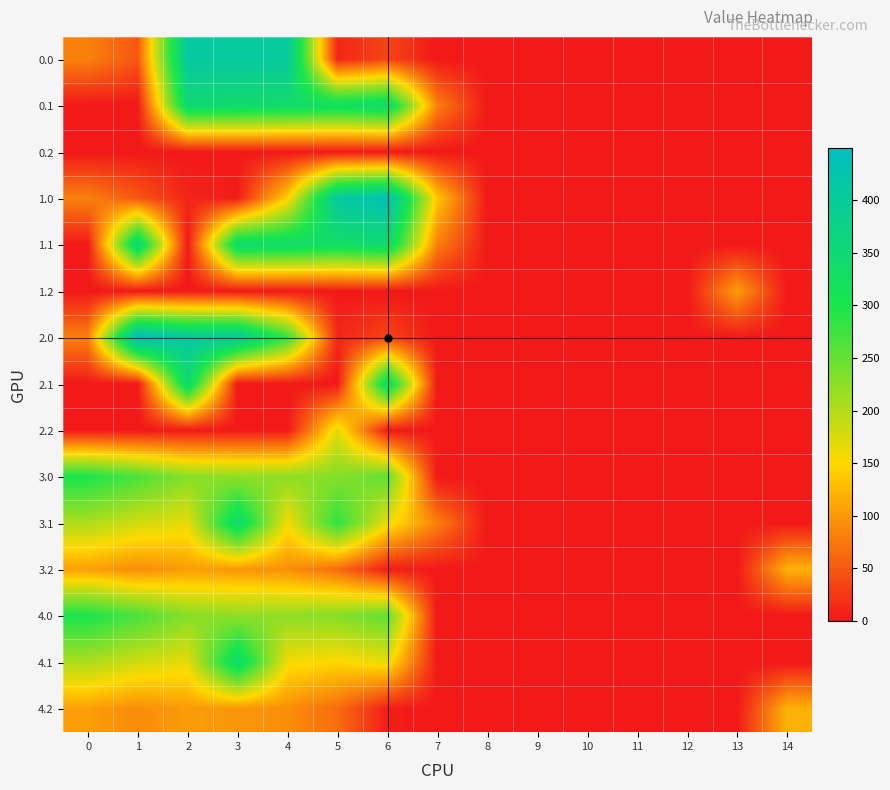

Reading left to right, extract all data points from this chart.

0.0: 0=82.0	1=49.5	2=410.3	3=404.4	4=404.9	5=10.8	6=35.0	7=0.0	8=0.0	9=0.0	10=0.0	11=0.0	12=0.0	13=0.0	14=0.0
0.1: 0=0.0	1=0.0	2=347.9	3=342.7	4=339.6	5=329.5	6=345.2	7=81.6	8=0.0	9=0.0	10=0.0	11=0.0	12=0.0	13=0.0	14=0.0
0.2: 0=0.0	1=0.0	2=0.0	3=0.0	4=0.0	5=0.0	6=0.0	7=0.0	8=0.0	9=0.0	10=0.0	11=0.0	12=0.0	13=0.0	14=0.0
1.0: 0=82.0	1=49.5	2=10.3	3=4.4	4=145.6	5=410.8	6=435.0	7=136.4	8=0.0	9=0.0	10=0.0	11=0.0	12=0.0	13=0.0	14=0.0
1.1: 0=0.0	1=361.1	2=0.0	3=342.7	4=339.6	5=329.5	6=345.2	7=81.6	8=0.0	9=0.0	10=0.0	11=0.0	12=0.0	13=0.0	14=0.0
1.2: 0=0.0	1=0.0	2=0.0	3=0.0	4=0.0	5=0.0	6=0.0	7=0.0	8=0.0	9=0.0	10=0.0	11=0.0	12=0.0	13=104.4	14=0.0
2.0: 0=82.0	1=449.5	2=410.3	3=404.4	4=282.0	5=10.8	6=35.0	7=0.0	8=0.0	9=0.0	10=0.0	11=0.0	12=0.0	13=0.0	14=0.0
2.1: 0=0.0	1=0.0	2=347.9	3=0.0	4=0.0	5=0.0	6=345.2	7=0.0	8=0.0	9=0.0	10=0.0	11=0.0	12=0.0	13=0.0	14=0.0
2.2: 0=0.0	1=0.0	2=0.0	3=0.0	4=0.0	5=169.1	6=0.0	7=0.0	8=0.0	9=0.0	10=0.0	11=0.0	12=0.0	13=0.0	14=0.0
3.0: 0=300.0	1=267.5	2=228.3	3=222.4	4=222.9	5=228.8	6=253.0	7=0.0	8=0.0	9=0.0	10=0.0	11=0.0	12=0.0	13=0.0	14=0.0
3.1: 0=202.6	1=179.1	2=165.9	3=342.7	4=157.6	5=285.5	6=163.2	7=81.6	8=0.0	9=0.0	10=0.0	11=0.0	12=0.0	13=0.0	14=0.0
3.2: 0=105.1	1=90.7	2=103.5	3=99.0	4=92.4	5=66.1	6=5.1	7=0.0	8=0.0	9=0.0	10=0.0	11=0.0	12=0.0	13=0.0	14=119.9
4.0: 0=300.0	1=267.5	2=228.3	3=222.4	4=222.9	5=228.8	6=253.0	7=0.0	8=0.0	9=0.0	10=0.0	11=0.0	12=0.0	13=0.0	14=0.0
4.1: 0=202.6	1=179.1	2=165.9	3=342.7	4=157.6	5=147.5	6=163.2	7=0.0	8=0.0	9=0.0	10=0.0	11=0.0	12=0.0	13=0.0	14=0.0
4.2: 0=105.1	1=90.7	2=103.5	3=99.0	4=92.4	5=66.1	6=5.1	7=0.0	8=0.0	9=0.0	10=0.0	11=0.0	12=0.0	13=0.0	14=119.9